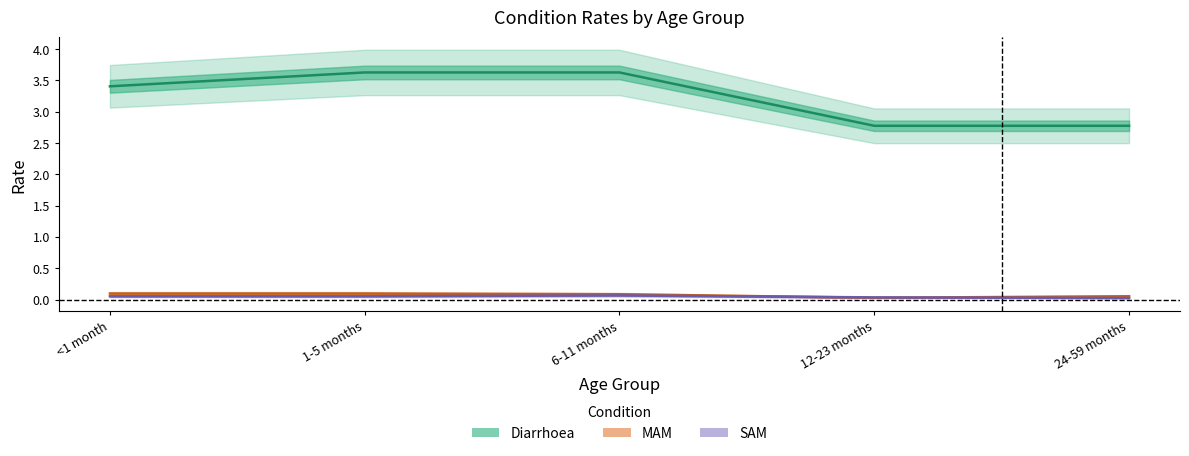

What is the label of the 5th point from the left?

24-59 months